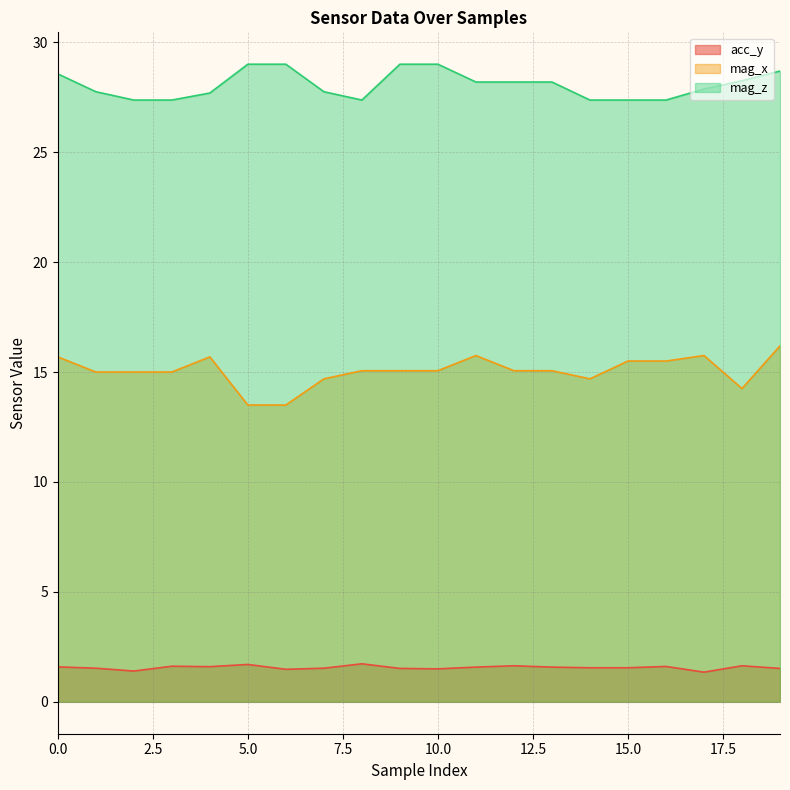

What is the sum of the mag_z values at 10 and 18?

57.2